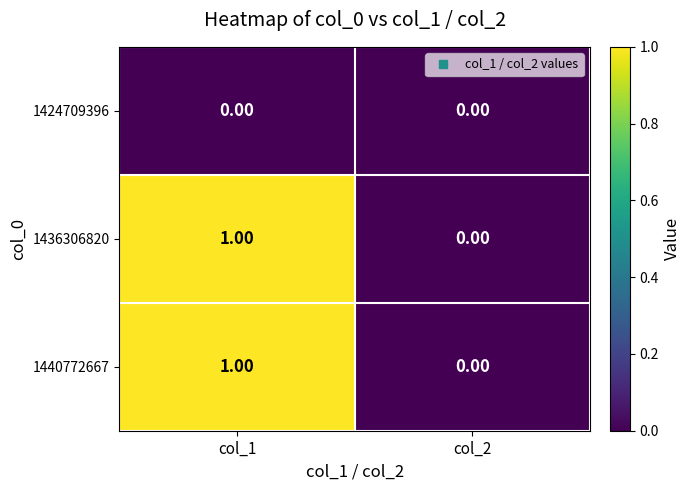

At which category is the sum across all series the highest?

col_1